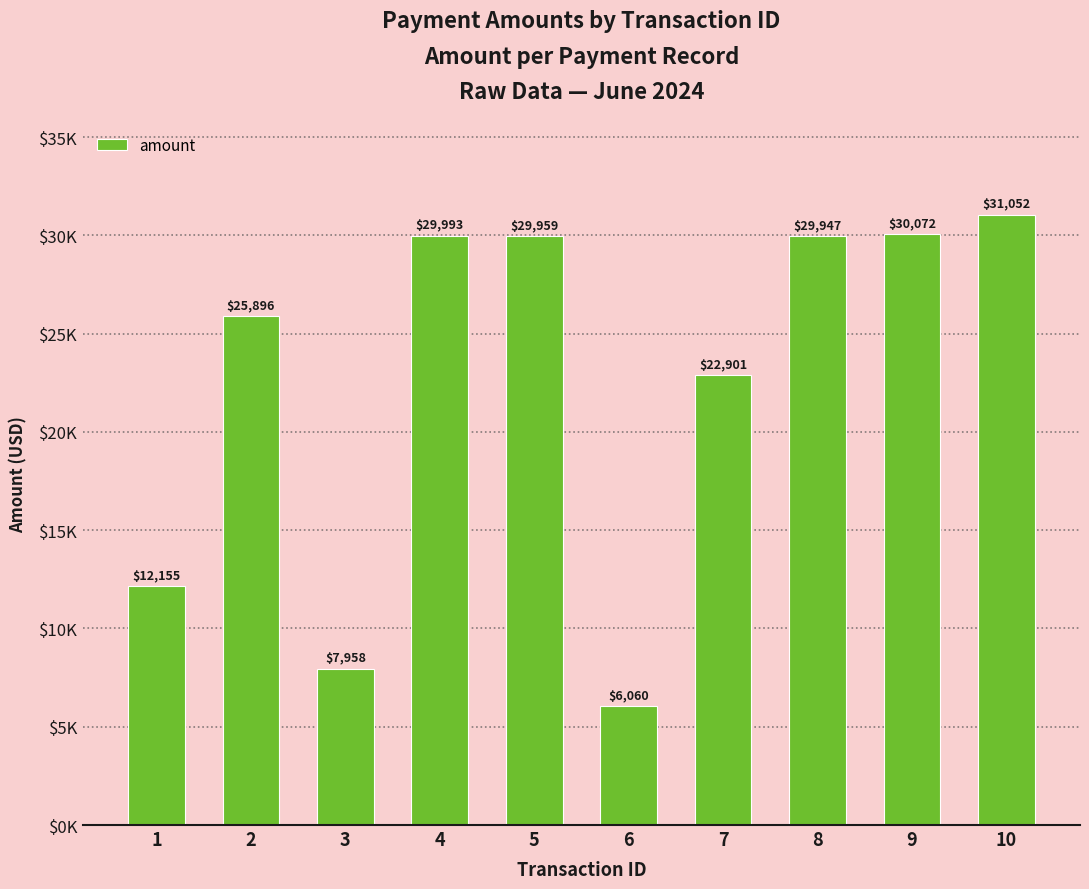

What is the value of the 1st bar from the left?

12154.9